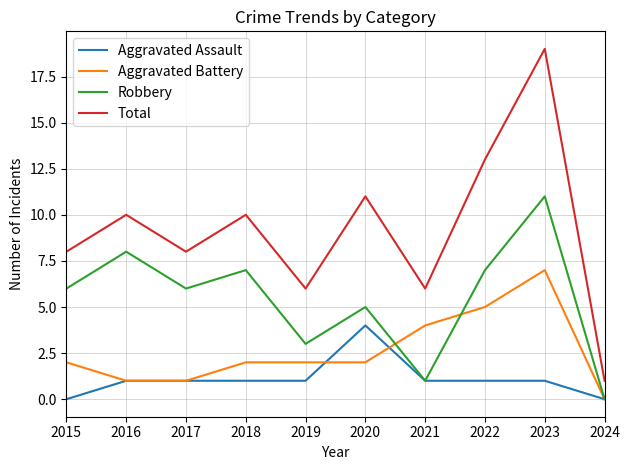

Does the chart have visible grid lines?

Yes